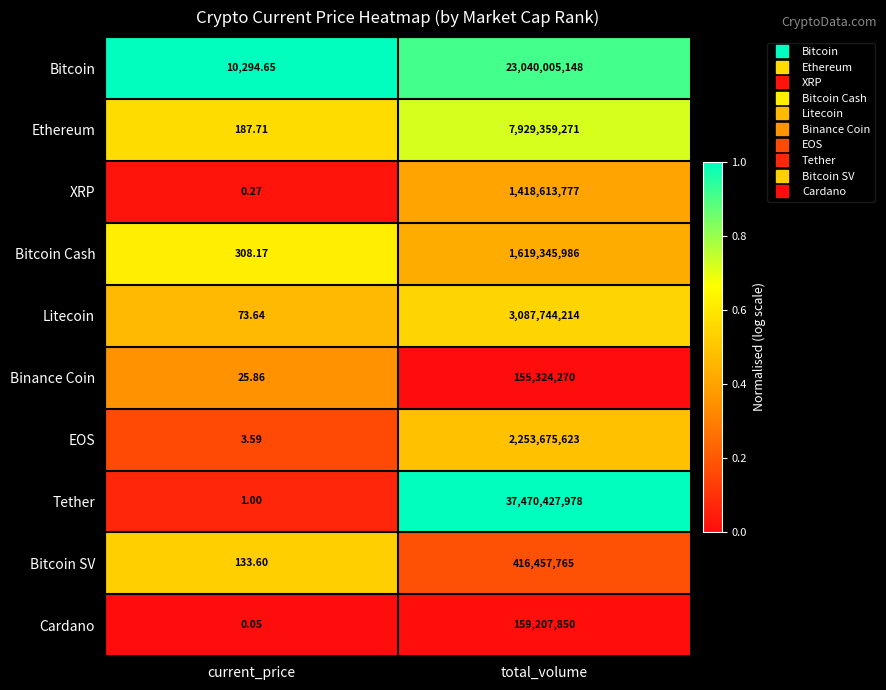

Between current_price and total_volume, which series saw the biggest shift?

Tether